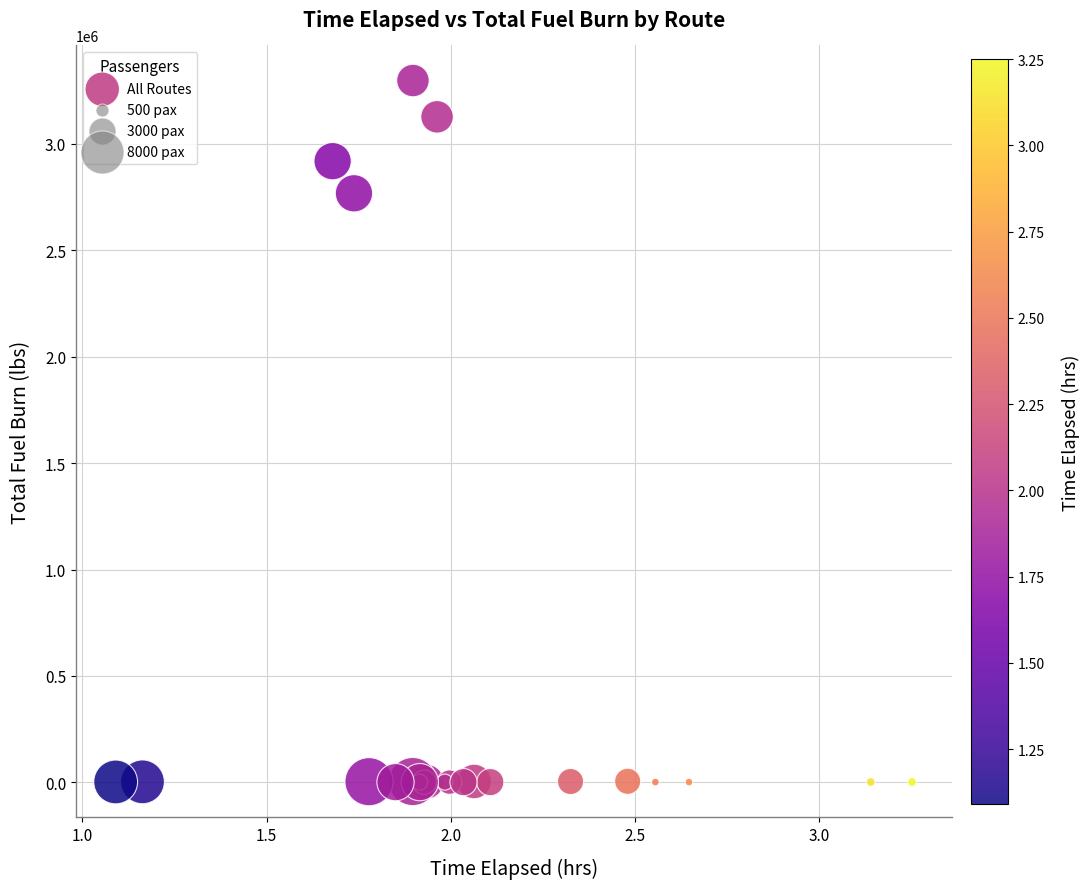

What Y value in the scatter plot is closest to 1649240?

2767853.9